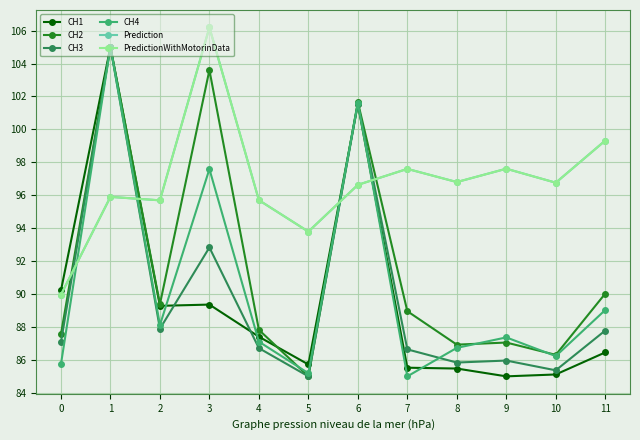

What is the smallest value displayed?

85.0